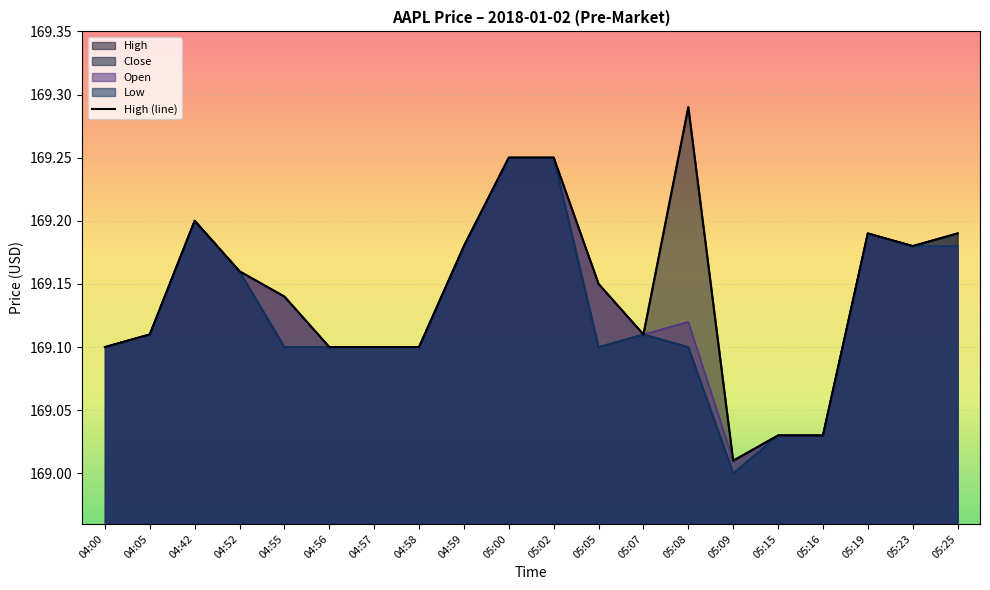

How many Low values are between 169 and 170?

20